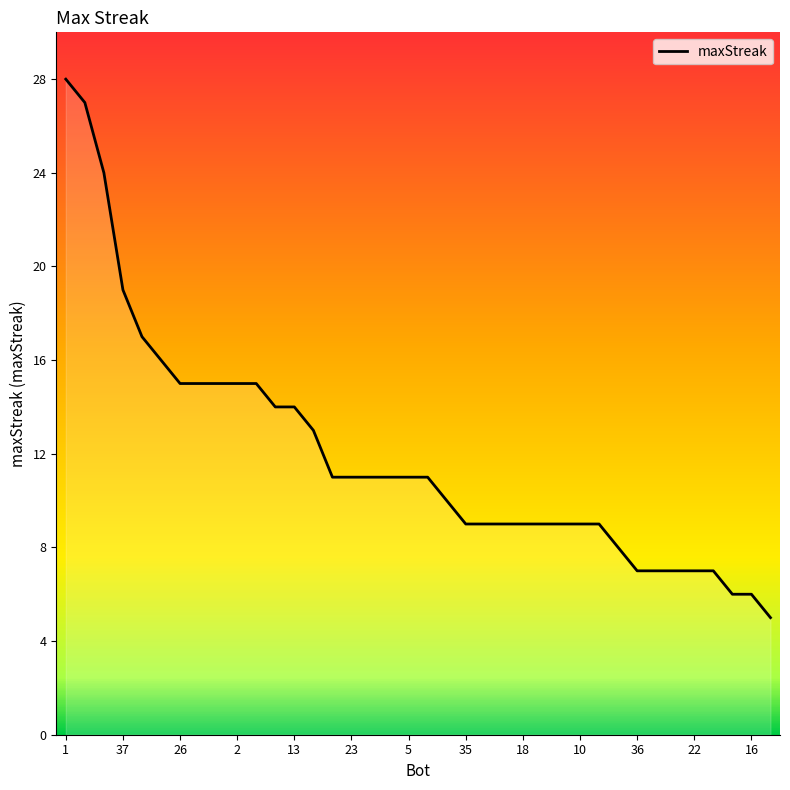

True or false: the data shows 11 at 23.

True